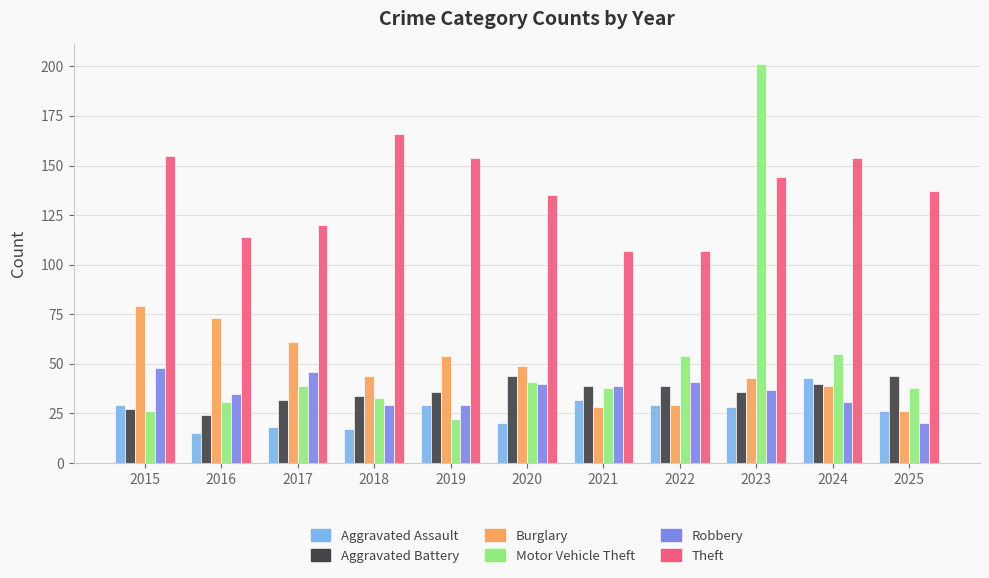

Which series has the largest range (max minus min)?

Motor Vehicle Theft